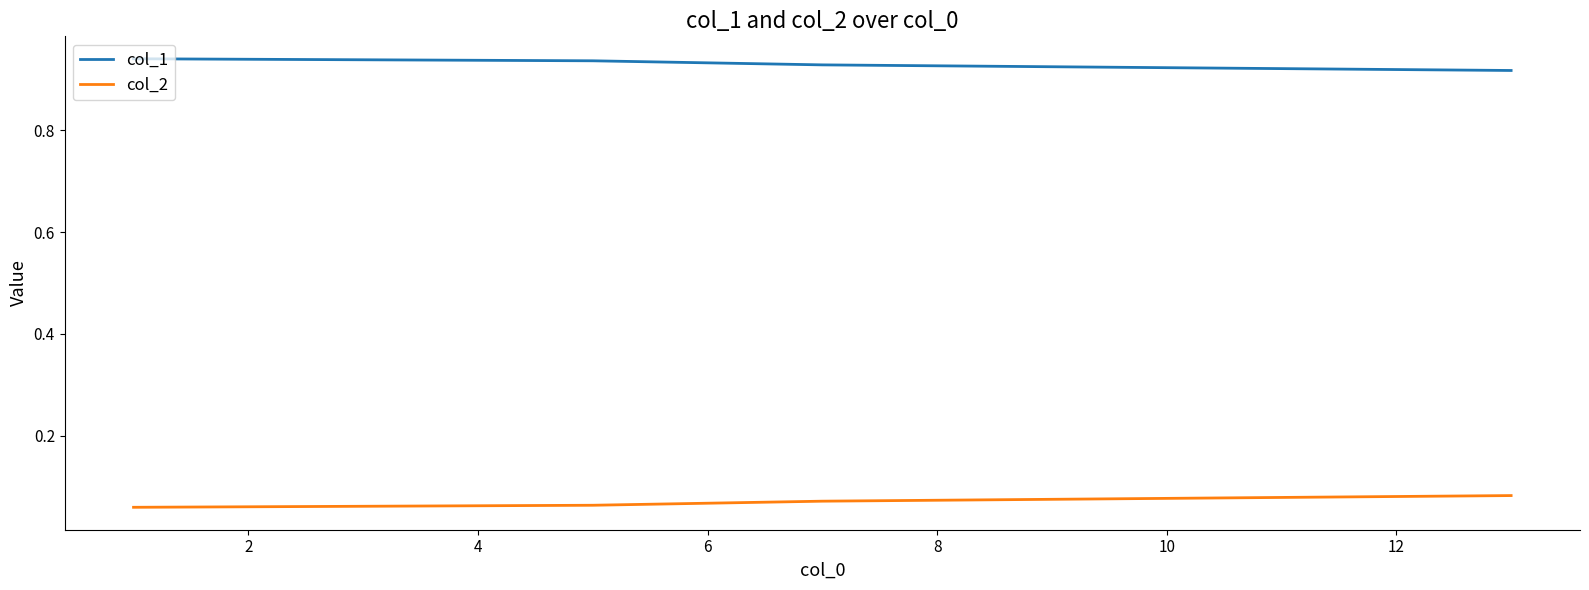

Which series has the largest total across all categories?

col_1